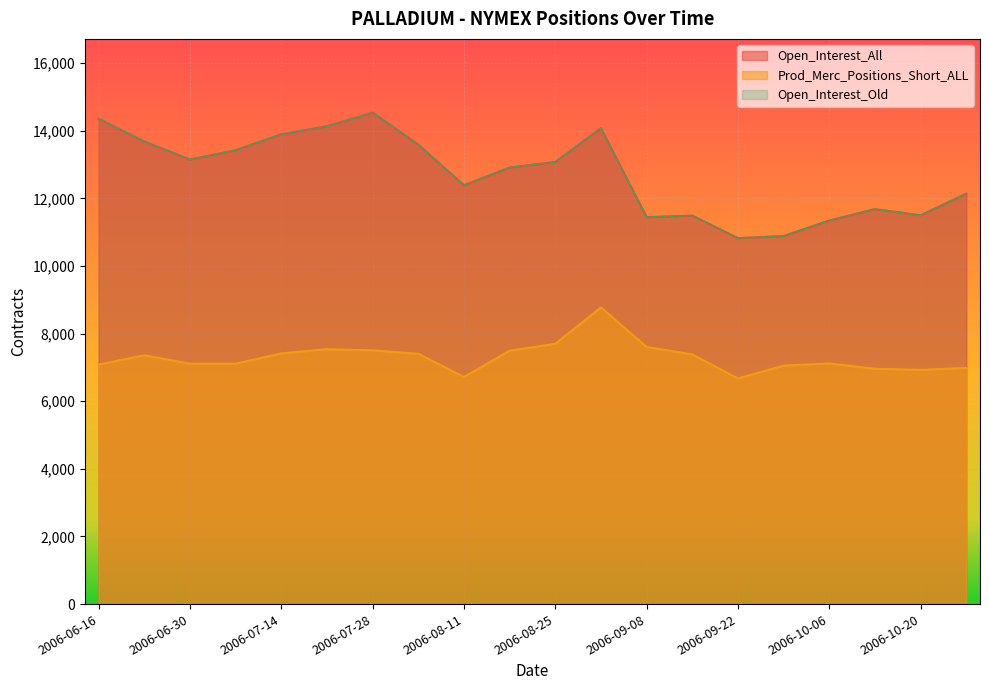

What is the value of the Open_Interest_Old point at the 11th from the left?

13074